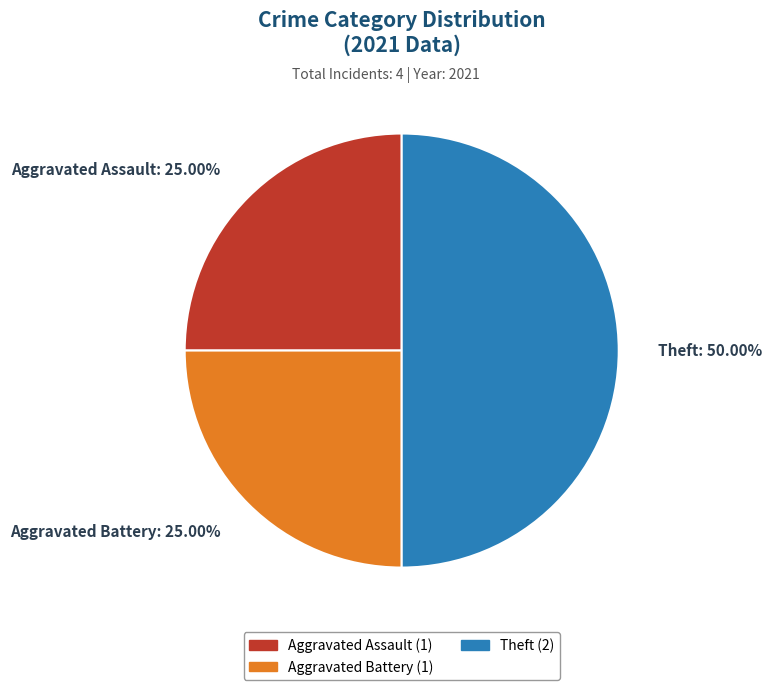

Is Aggravated Battery: 25.00% the majority of the pie?

No